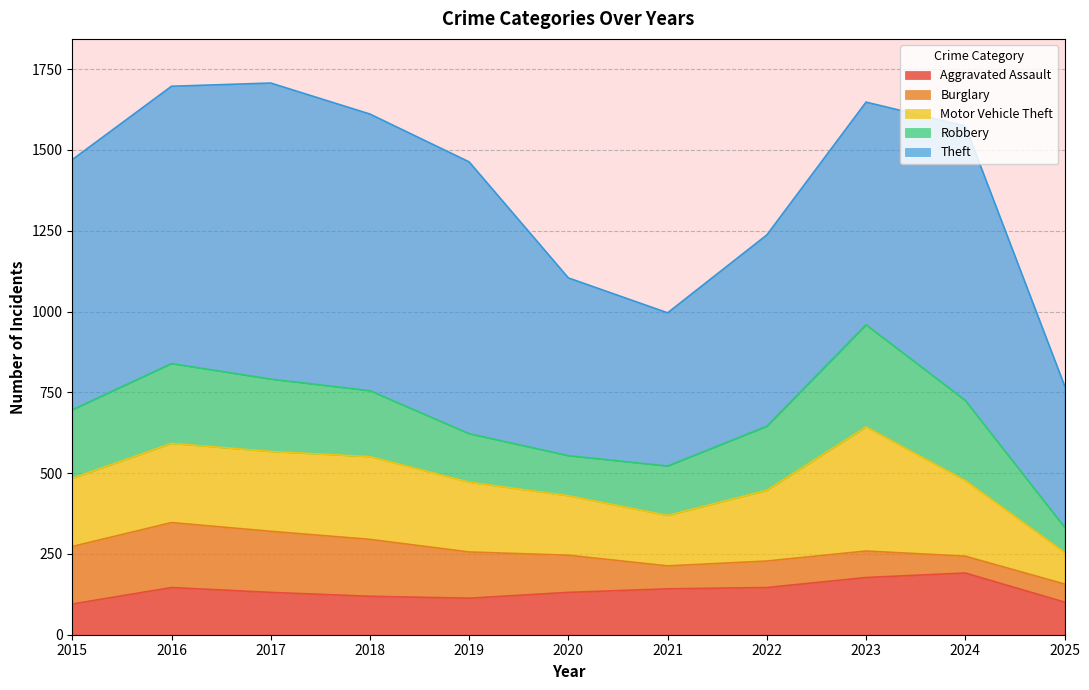

Rank the categories by Robbery value from highest to lowest.

2023, 2024, 2016, 2017, 2015, 2018, 2022, 2021, 2019, 2020, 2025